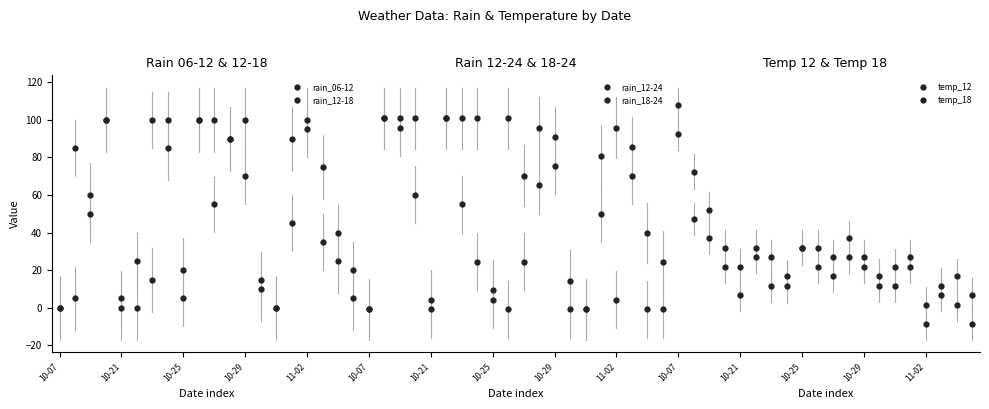

How many data points in rain_06-12 are less than 60?

10